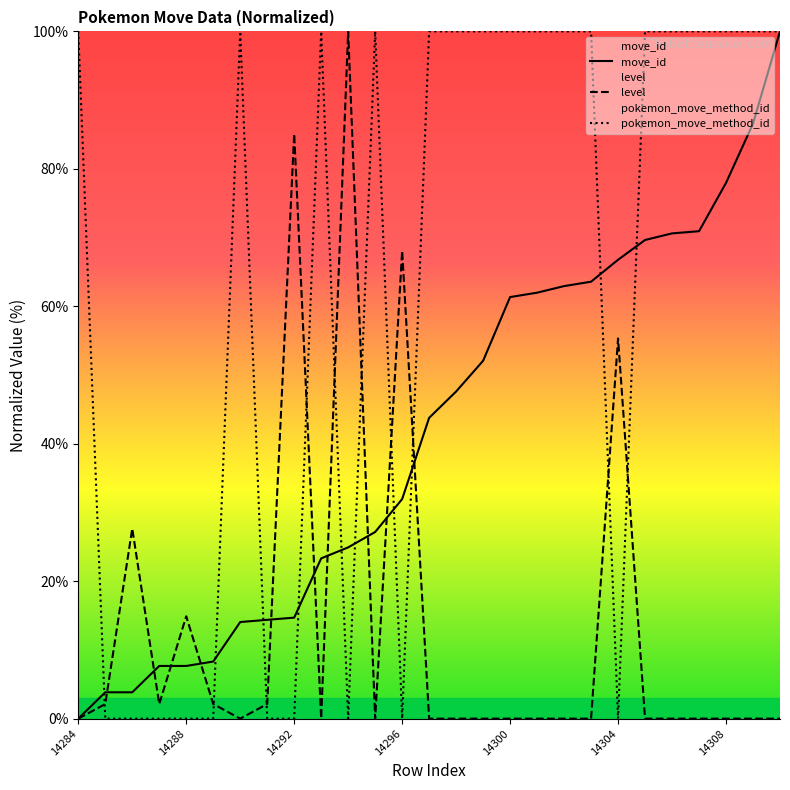

What are all the series names shown in the legend?

move_id, level, pokemon_move_method_id